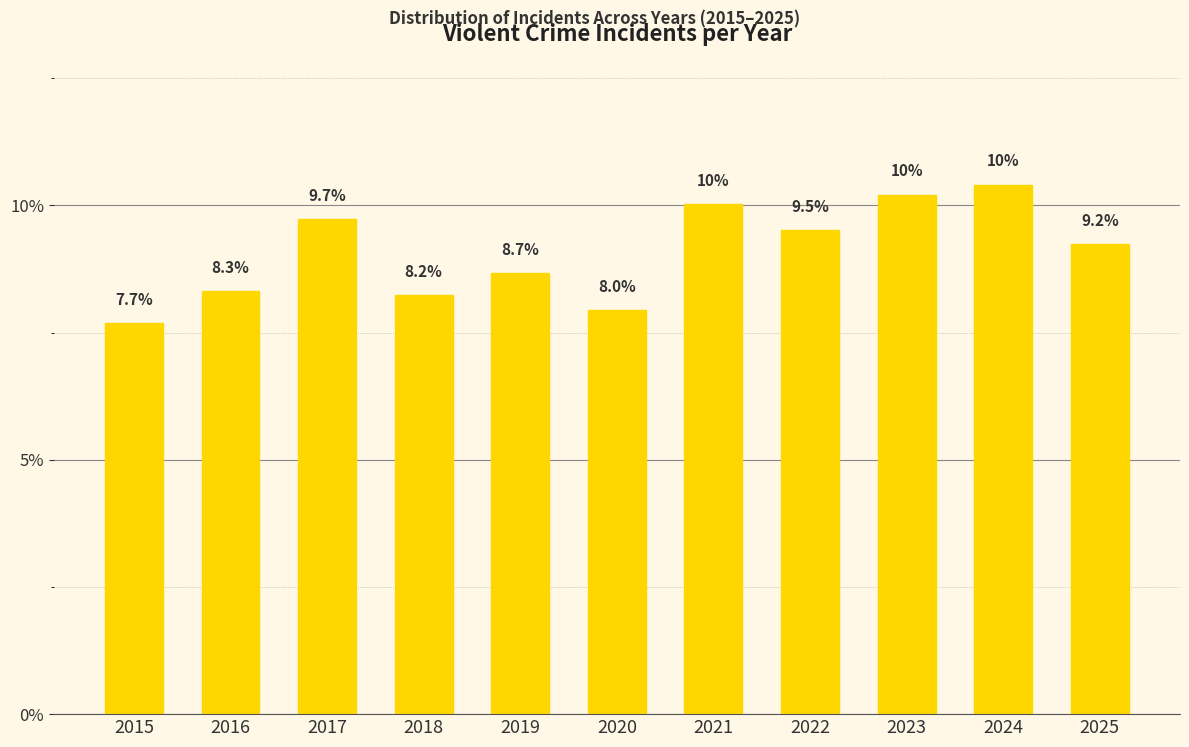

Reading left to right, extract all data points from this chart.

2015=7.7	2016=8.3	2017=9.7	2018=8.2	2019=8.7	2020=8.0	2021=10.0	2022=9.5	2023=10.2	2024=10.4	2025=9.2